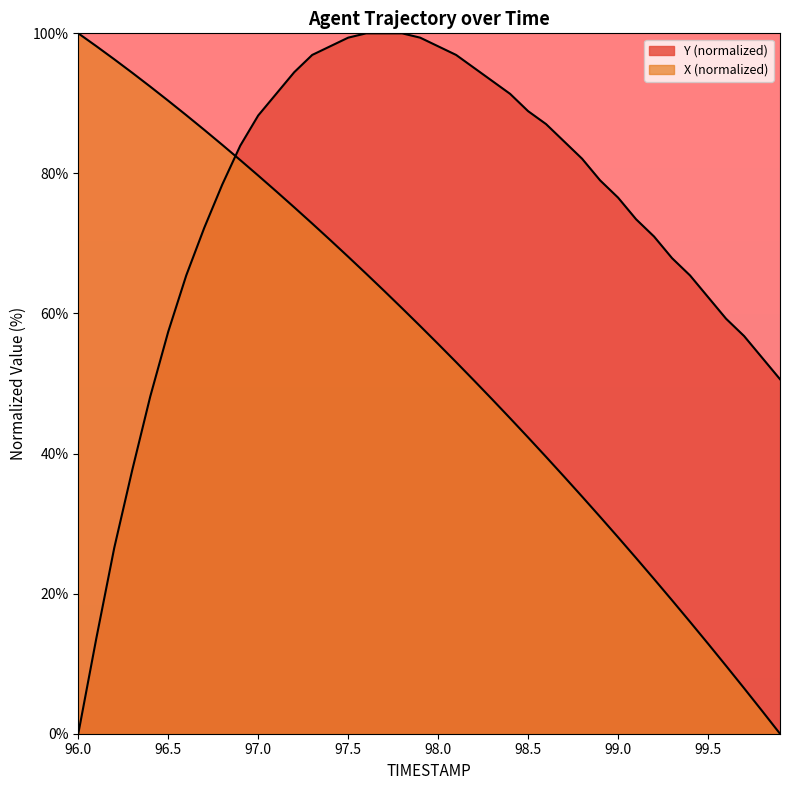

At how many categories does at least one series exceed 16?

40